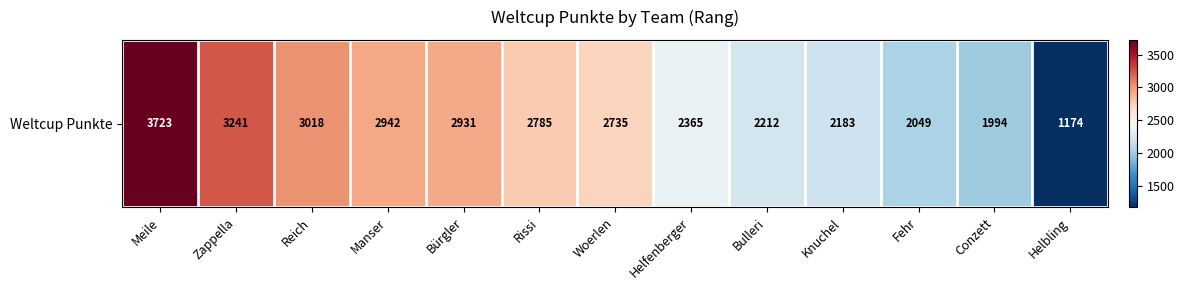

At which category does the chart reach its peak across all series?

Meile